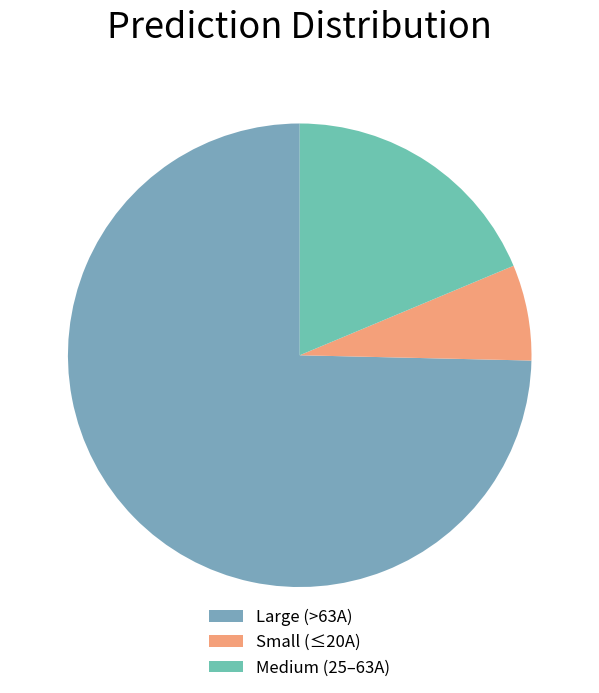

Count the number of slices in the pie.

3